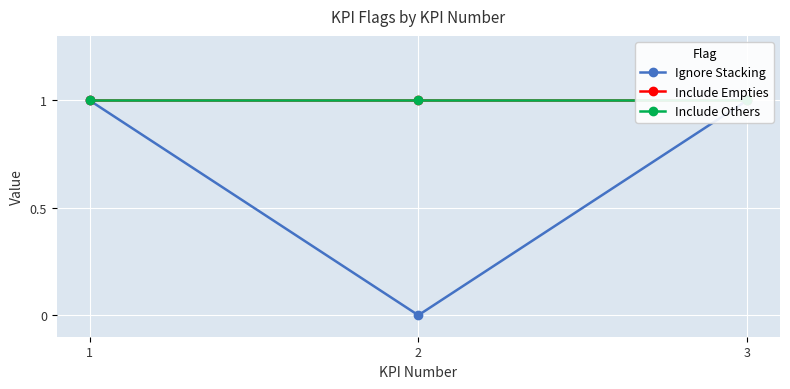

What is the value of the Include Others point at the 1st from the left?

1